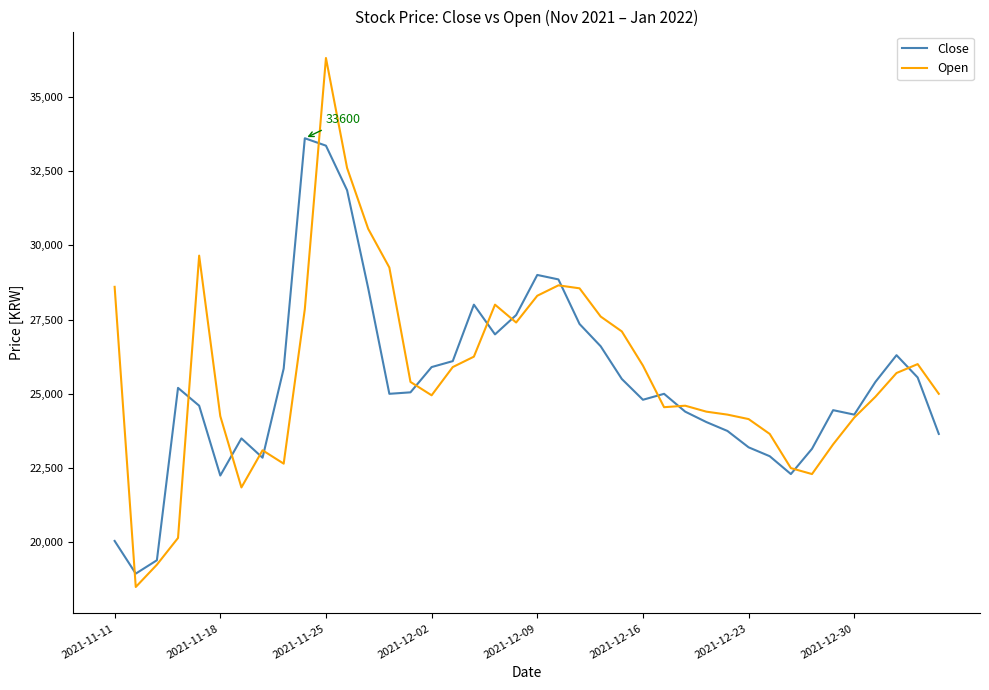

What are all the series names shown in the legend?

Close, Open